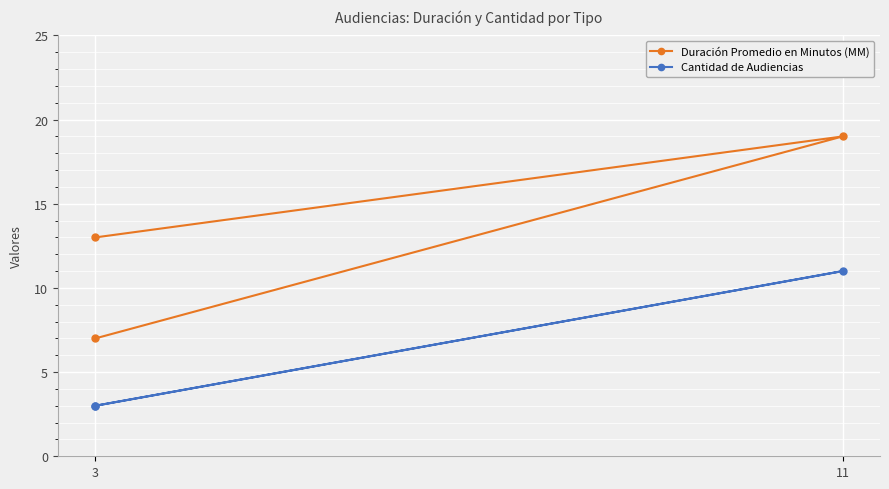

What is the minimum value shown in the chart?

3